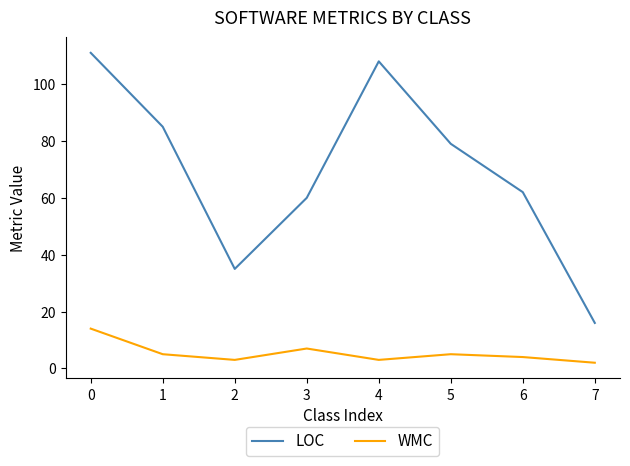

What is the difference between the maximum and second lowest values in the LOC series?

76